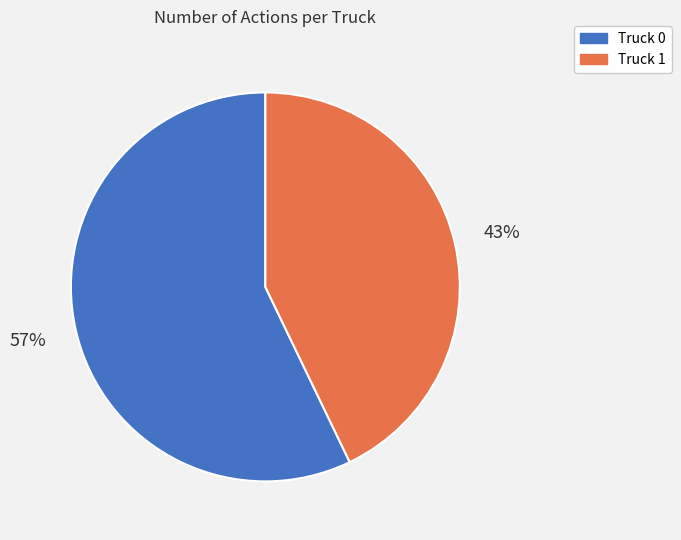

Does any single category account for the majority?

Yes